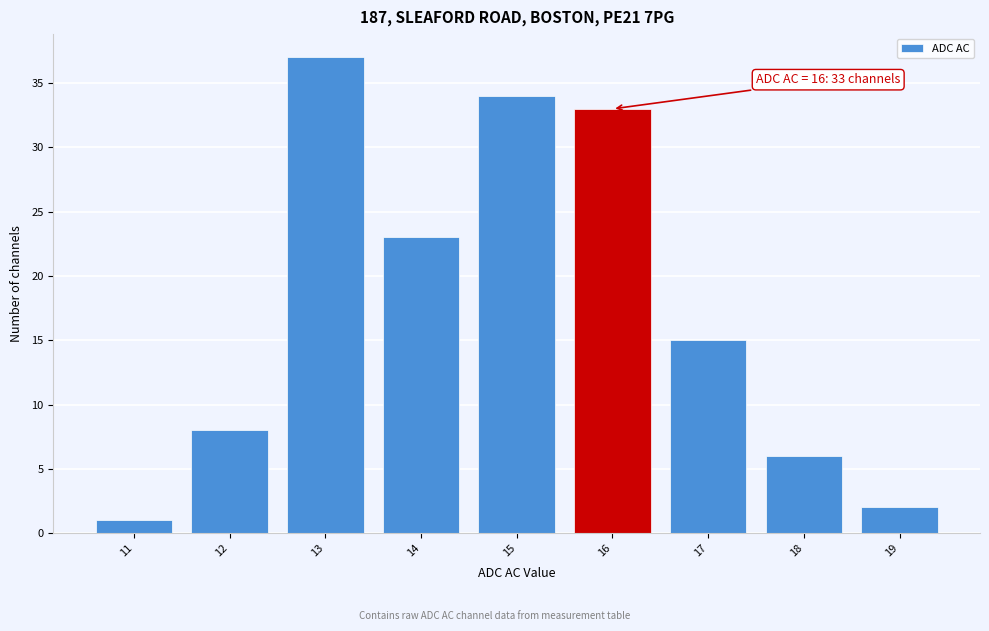

Reading left to right, extract all data points from this chart.

11=1	12=8	13=37	14=23	15=34	16=33	17=15	18=6	19=2